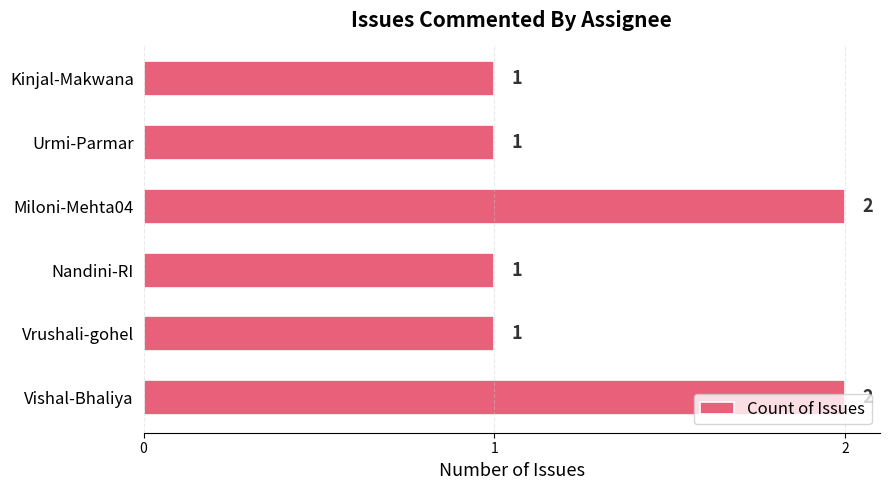

Between Vrushali-gohel and Miloni-Mehta04, which is larger?

Miloni-Mehta04